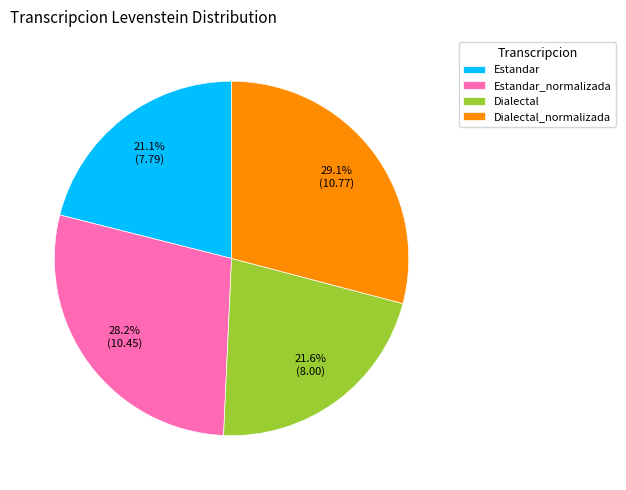

Is Dialectal the majority of the pie?

No